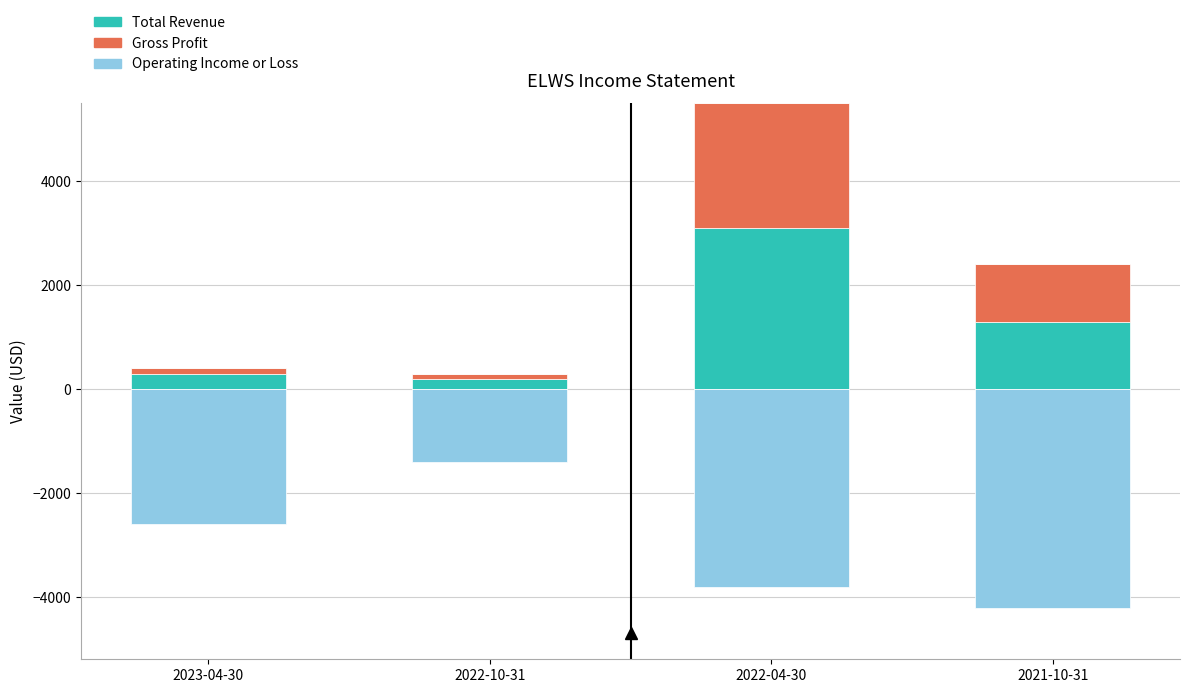

What position from the right is 2022-10-31?

3